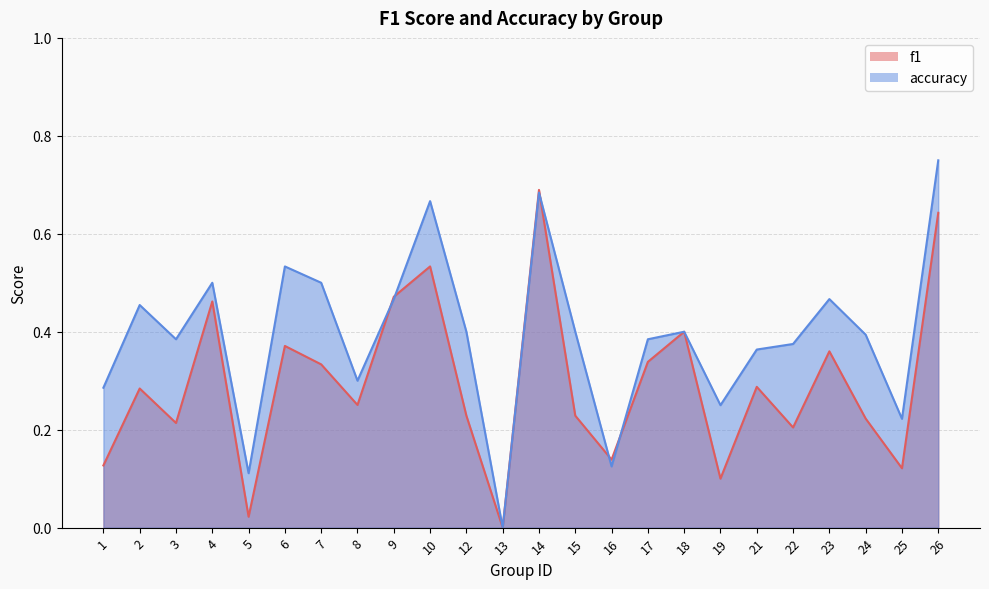

What is the value of the accuracy point at the 23rd from the left?

0.2